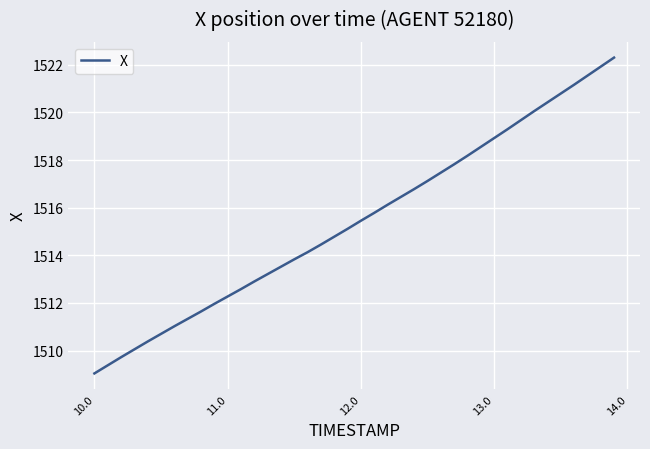

What is the sum of all values?

60617.8